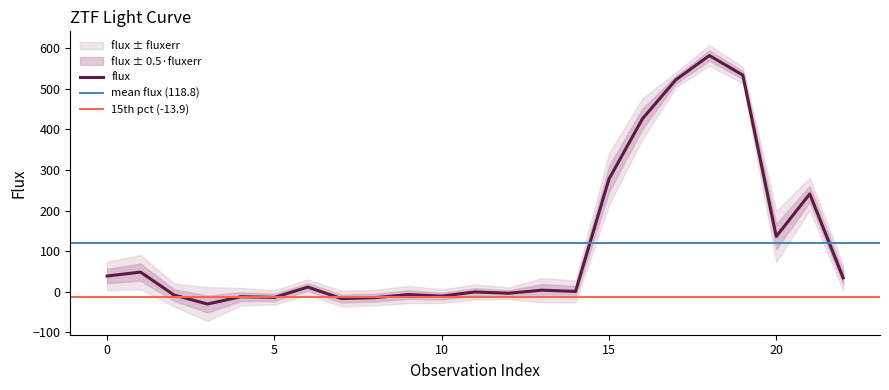

What is the greatest value displayed?

582.5